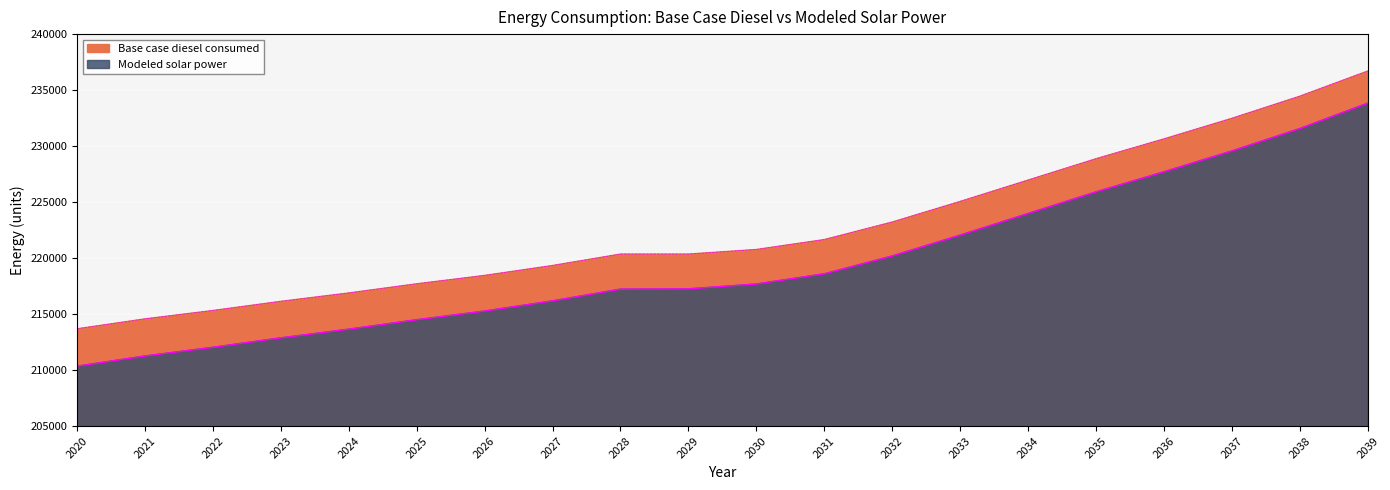

At which label is Base case diesel consumed closest to 225192?

2033